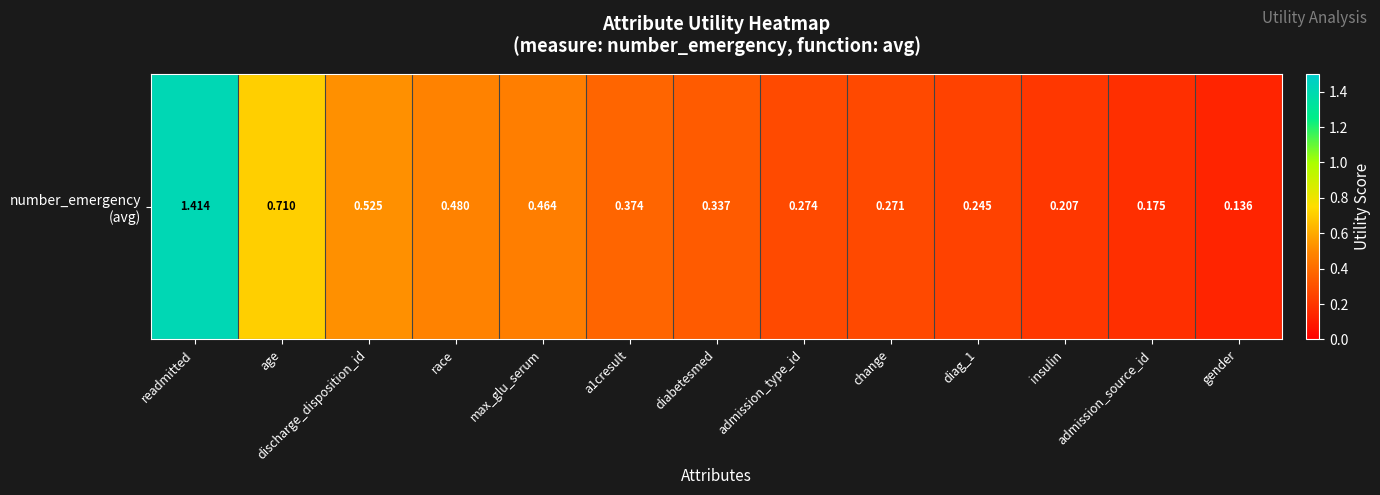

What is the sum of all values?

5.6